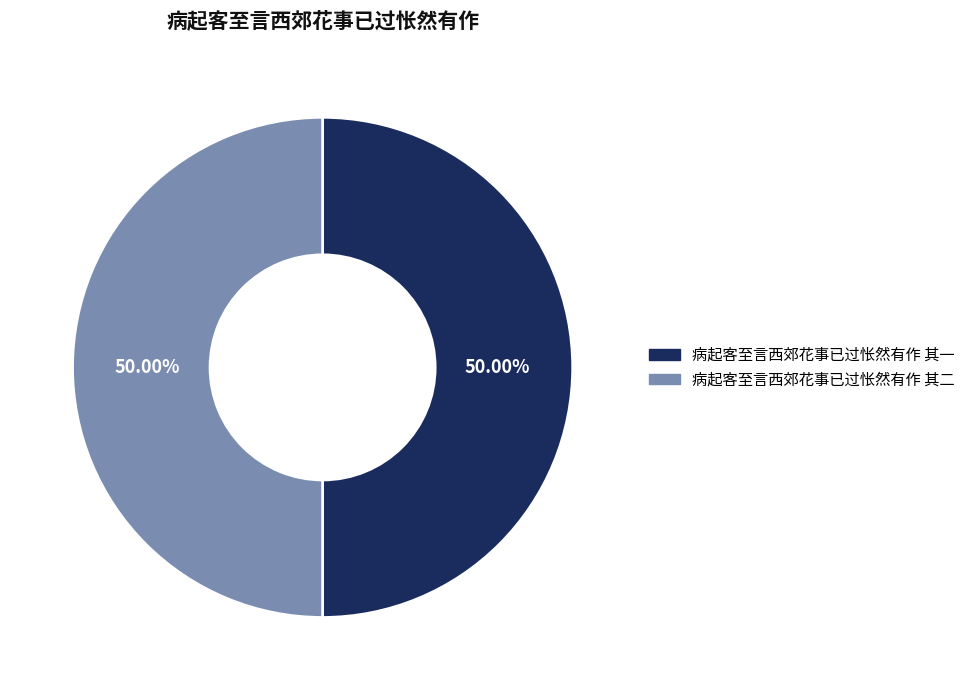

Combined, do 病起客至言西郊花事已过怅然有作 其一 and 病起客至言西郊花事已过怅然有作 其二 account for over 50%?

Yes